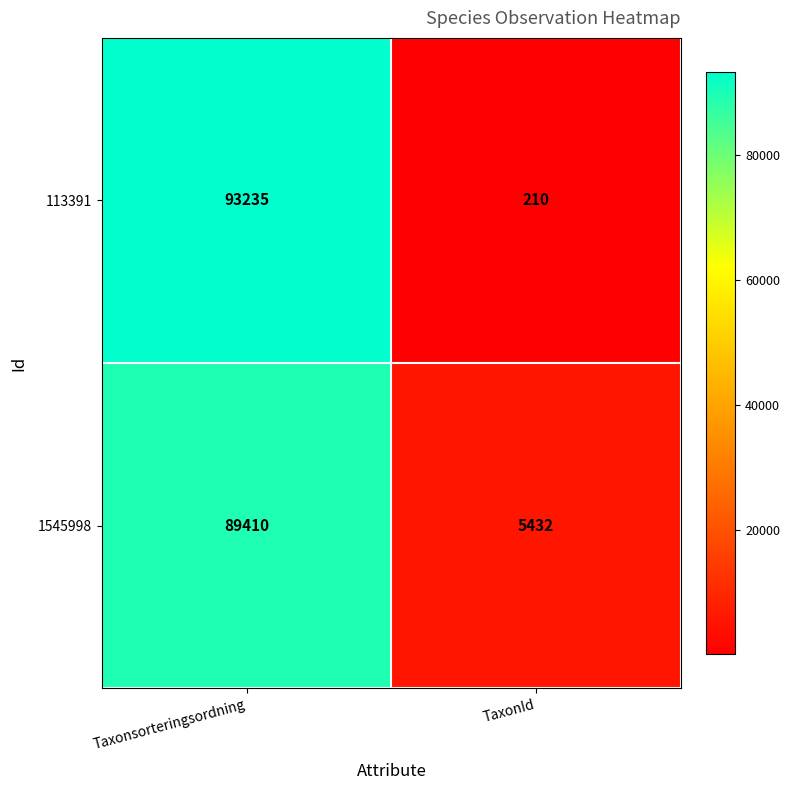

Which series has the widest spread of values?

113391